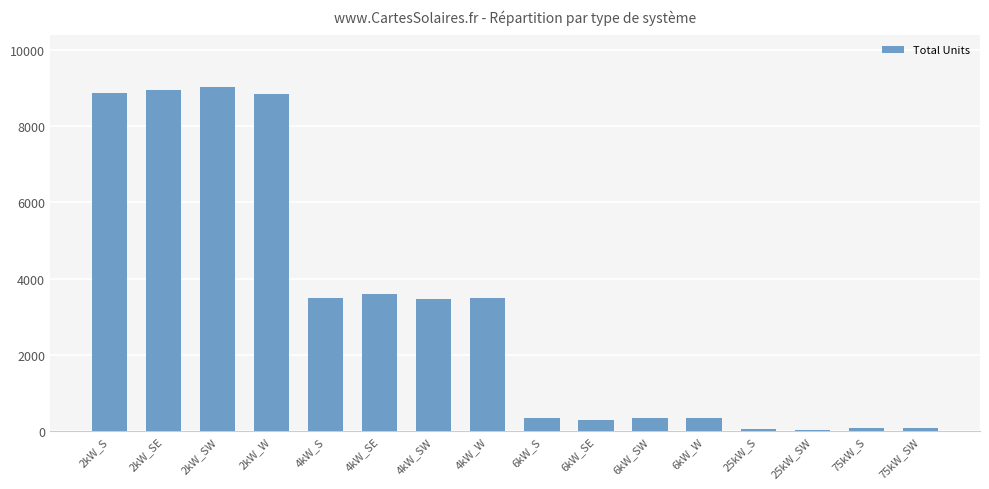

What is the maximum value shown in the chart?

9027